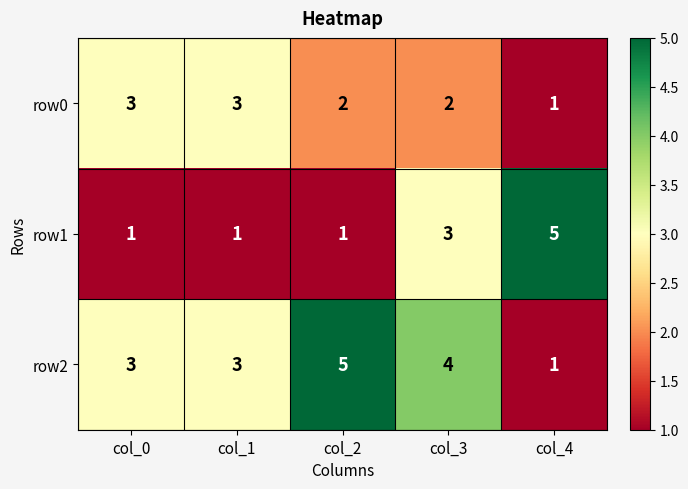

Between col_0 and col_3, which series saw the biggest shift?

row1